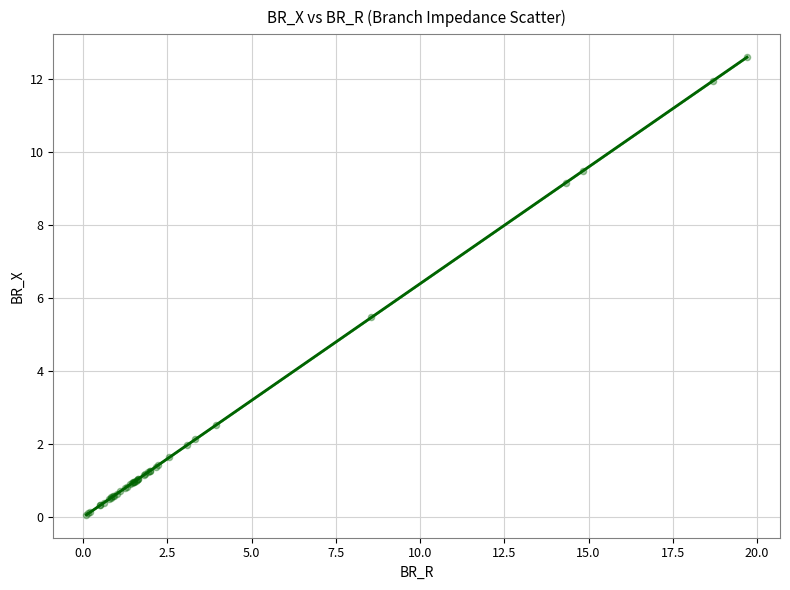

What Y value in the scatter plot is closest to 6?

5.5